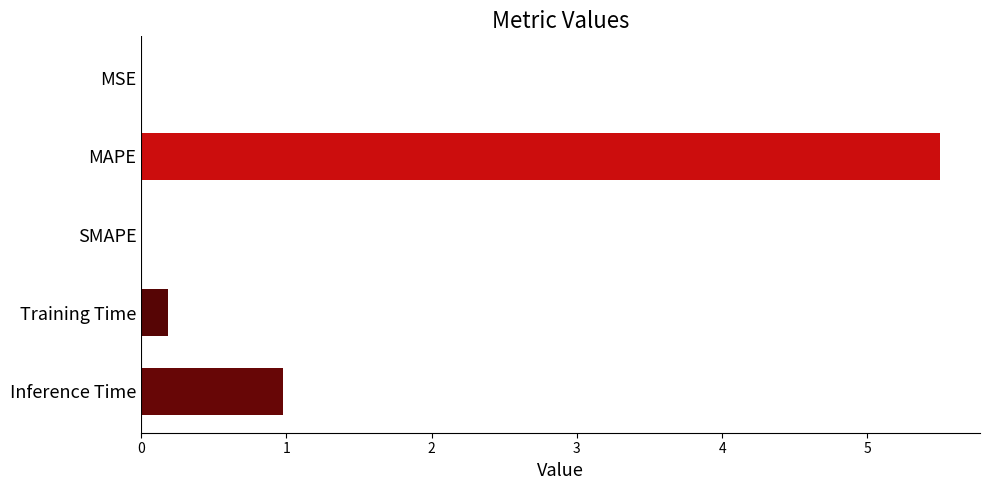

What is the sum of all values?

6.7